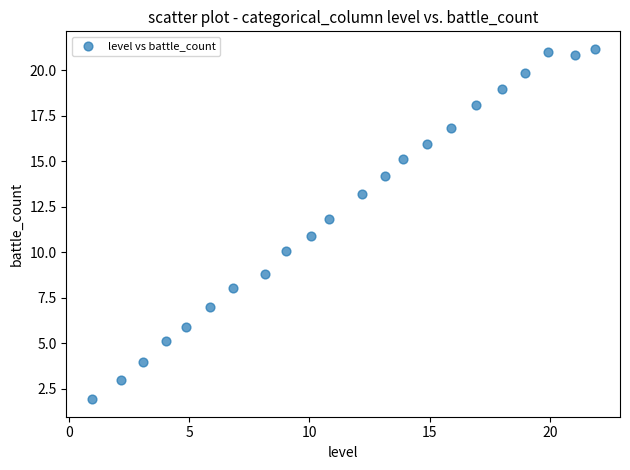

What is the range of Y values (max minus min)?

19.2